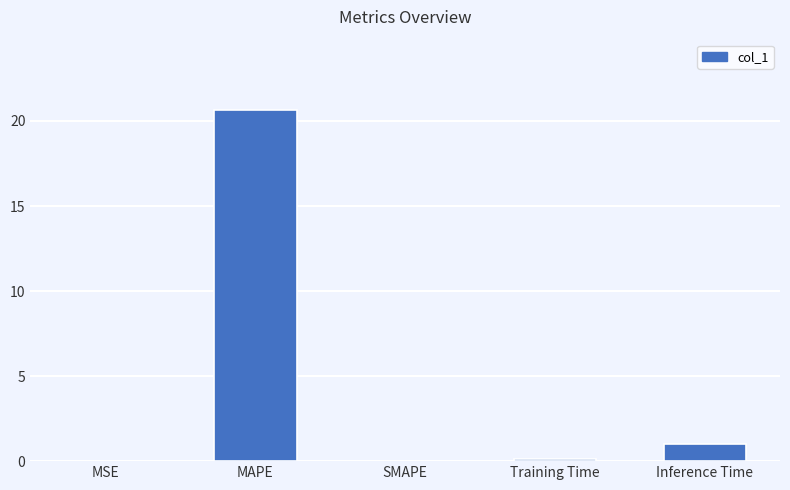

Which has a higher value, Inference Time or Training Time?

Inference Time